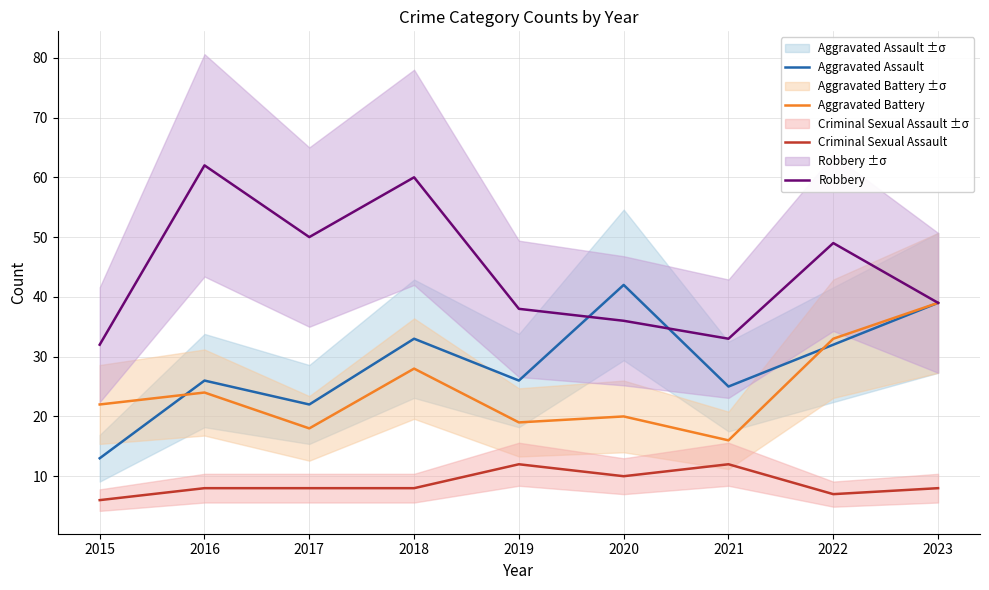

Which series has the widest spread of values?

Robbery